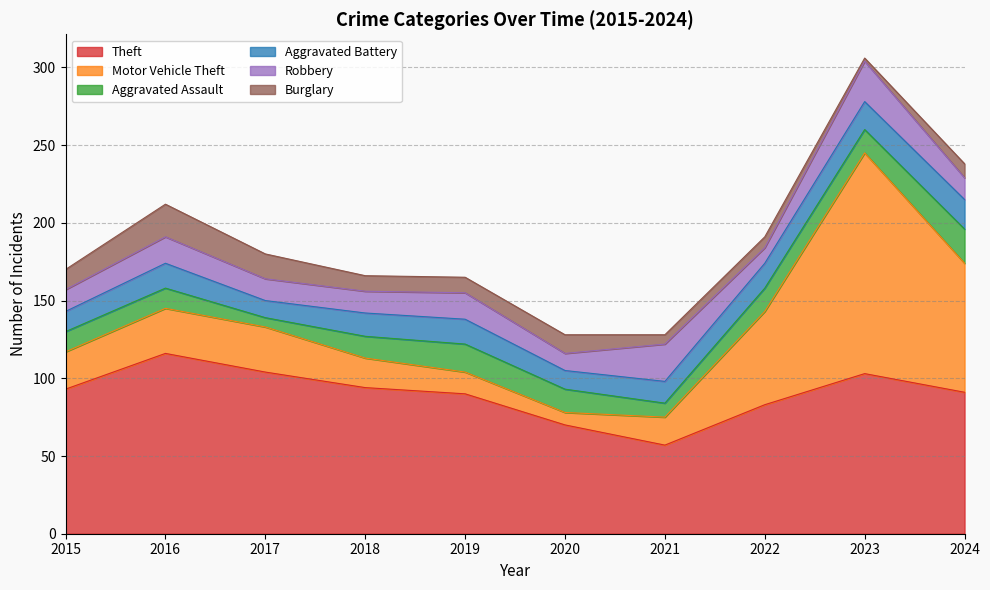

Reading left to right, what are all the values shown in this chart?

Theft: 2015=93	2016=116	2017=104	2018=94	2019=90	2020=70	2021=57	2022=83	2023=103	2024=91
Motor Vehicle Theft: 2015=24	2016=29	2017=29	2018=19	2019=14	2020=8	2021=18	2022=60	2023=142	2024=83
Aggravated Assault: 2015=13	2016=13	2017=6	2018=14	2019=18	2020=15	2021=9	2022=15	2023=15	2024=22
Aggravated Battery: 2015=13	2016=16	2017=11	2018=15	2019=16	2020=12	2021=14	2022=16	2023=18	2024=19
Robbery: 2015=14	2016=17	2017=14	2018=14	2019=17	2020=11	2021=24	2022=10	2023=26	2024=14
Burglary: 2015=13	2016=21	2017=16	2018=10	2019=10	2020=12	2021=6	2022=7	2023=2	2024=9